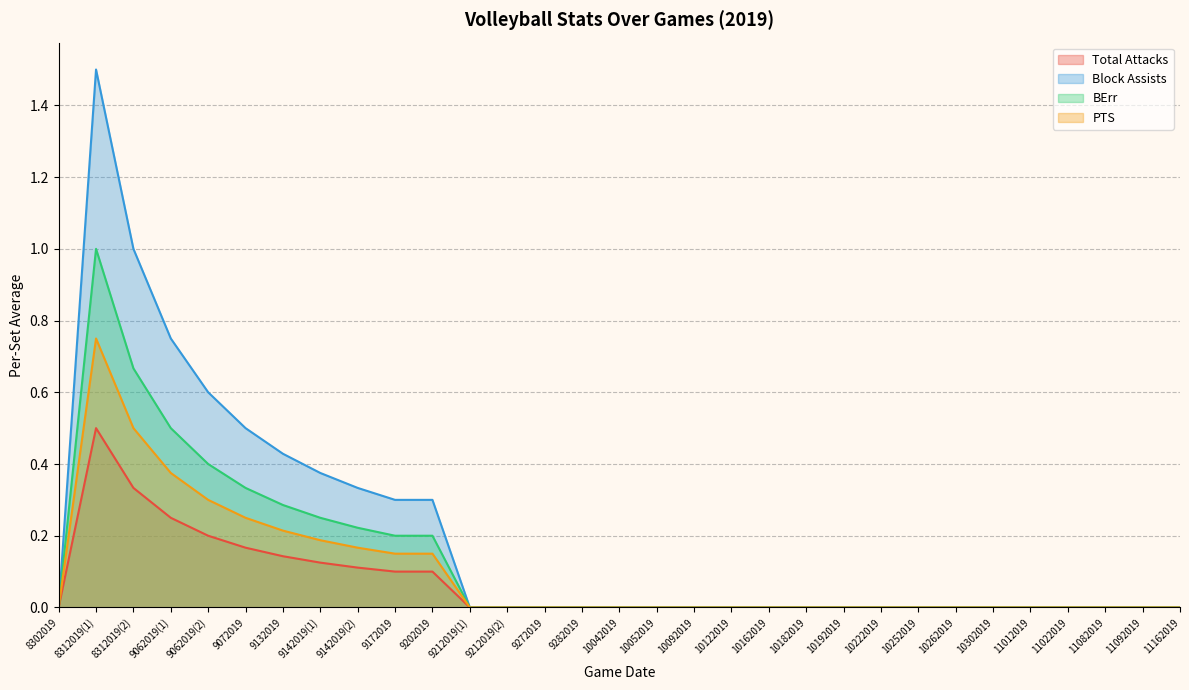

What is the value of the Block Assists point at the 7th from the left?

0.4